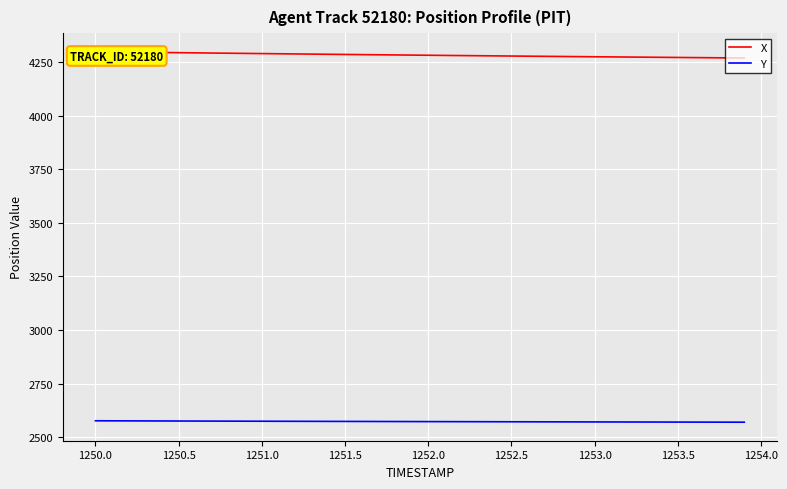

What is the difference between the maximum and minimum values in the X series?

29.5